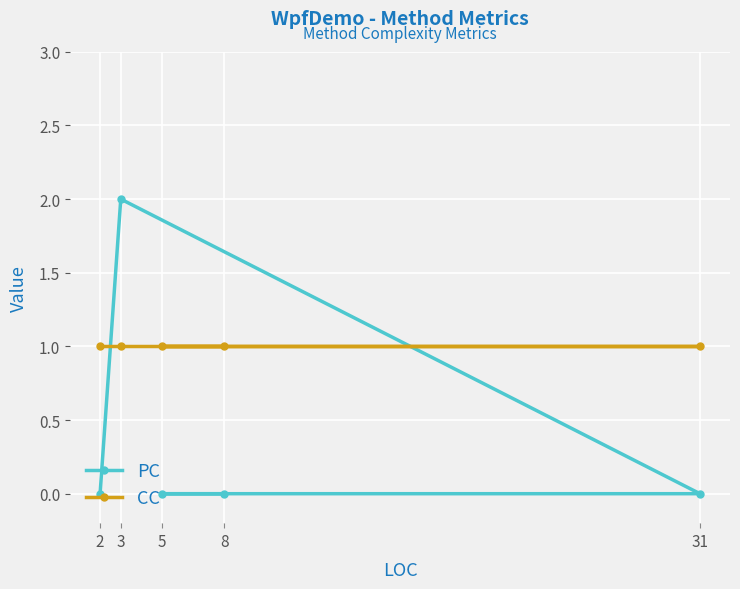

Which series ends up on top after the final intersection of CC and PC?

CC